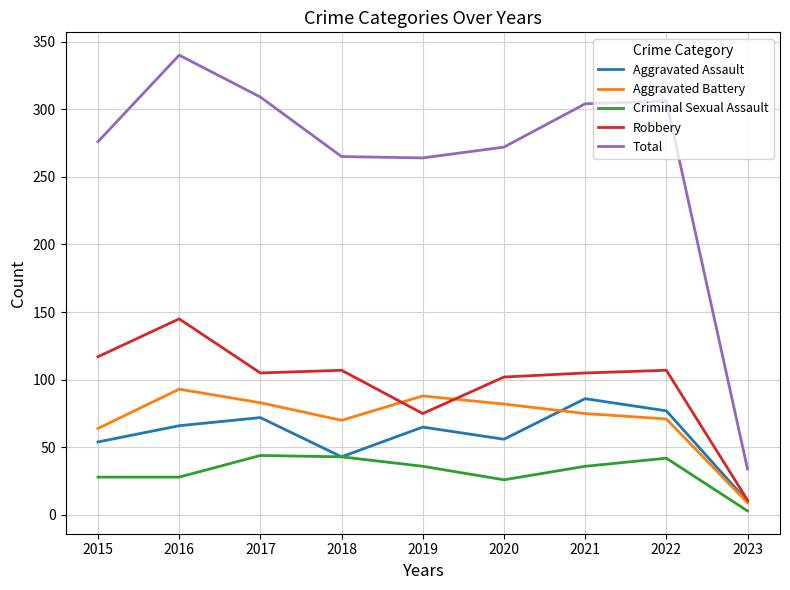

Which series has the widest spread of values?

Total